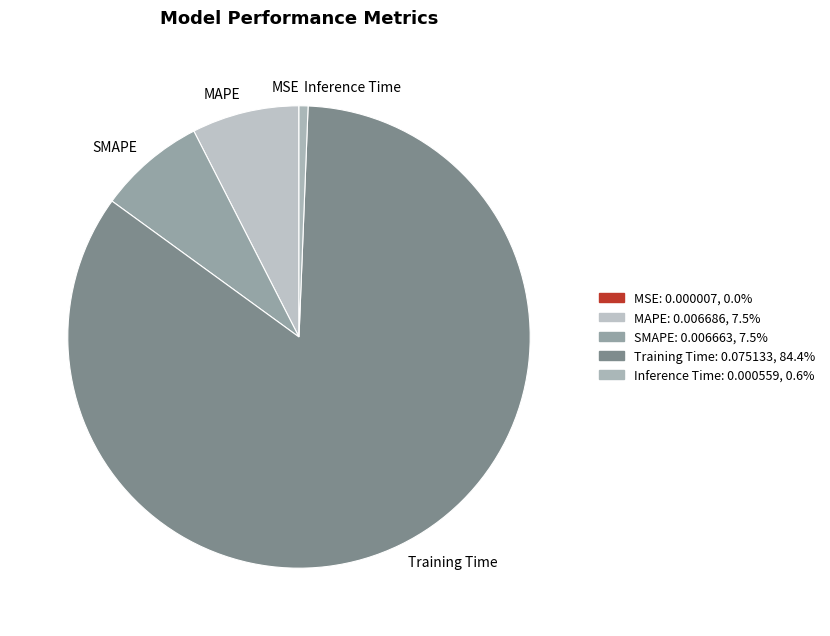

Which slice is the largest?

Training Time